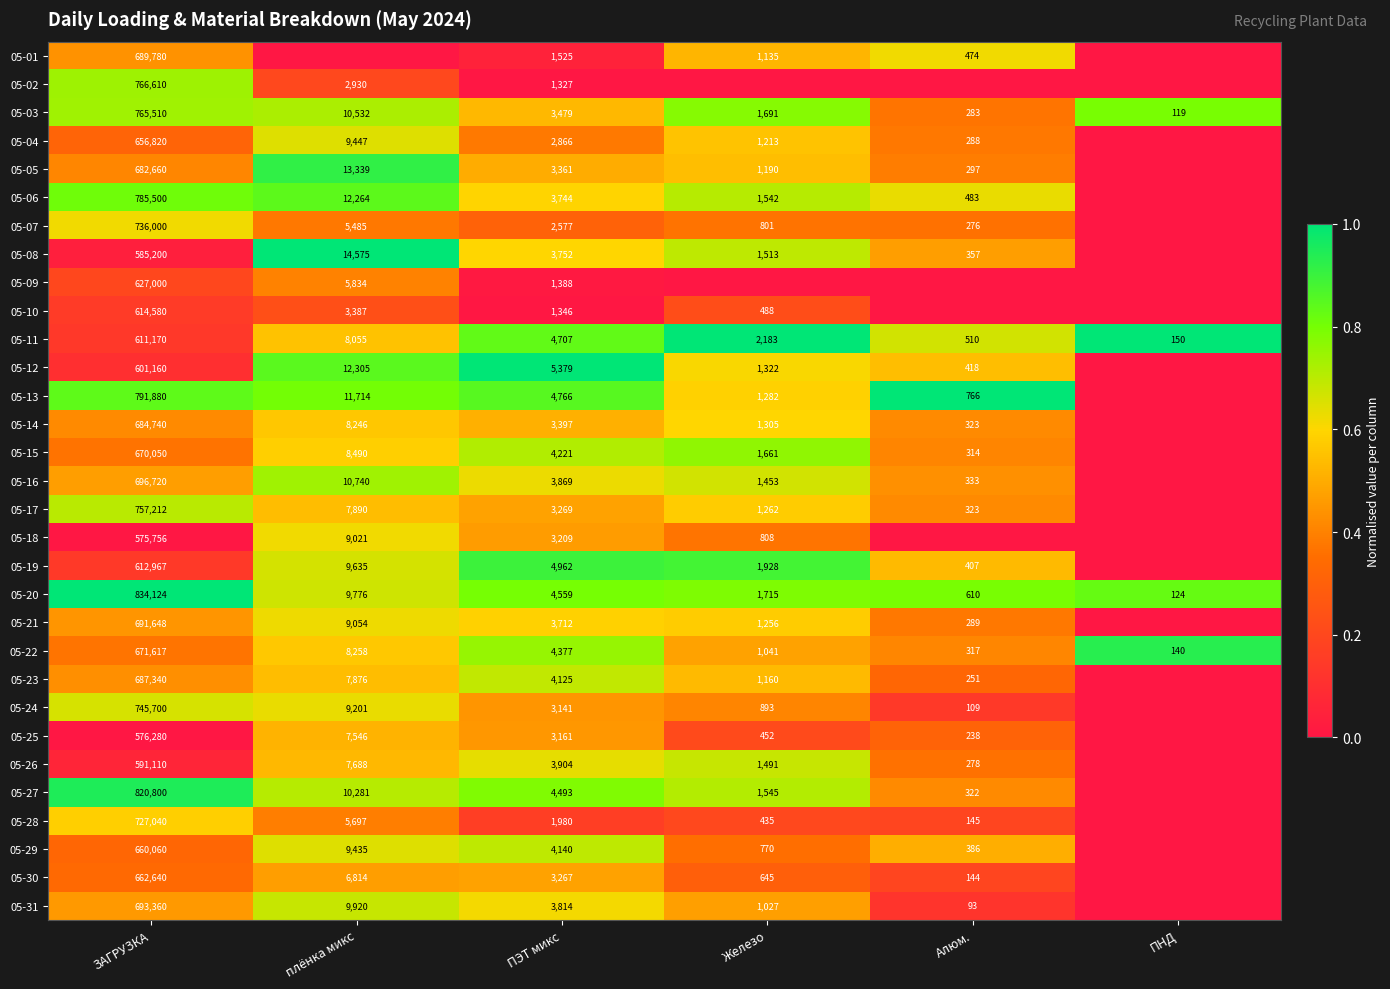

Where is 05-11 nearest to the value 305660?

плёнка микс